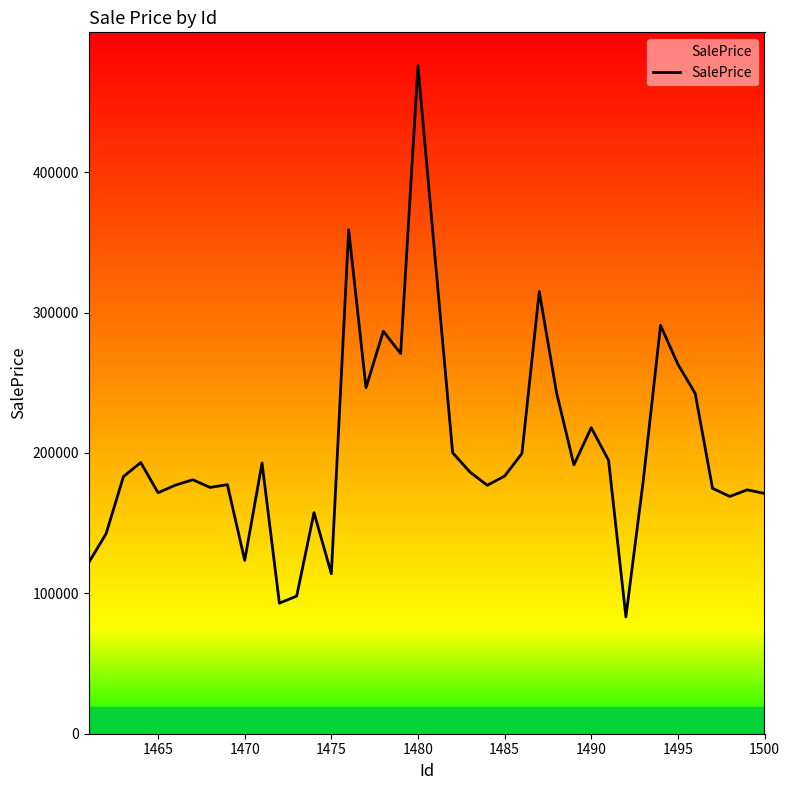

What is the minimum value shown in the chart?

83183.6